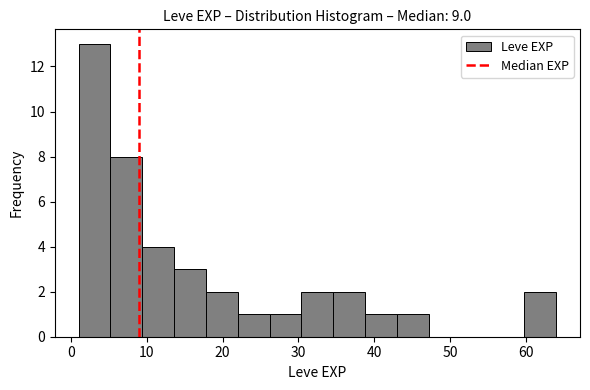

Over which range of the x-axis is the bar tallest?

1.0 to 5.2